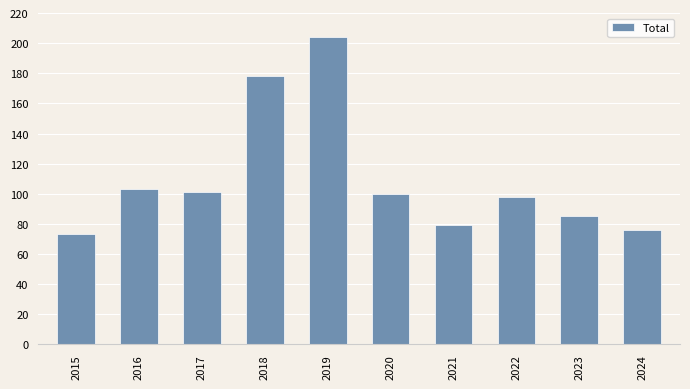

Reading left to right, list all the values displayed in this chart.

73	103	101	178	204	100	79	98	85	76